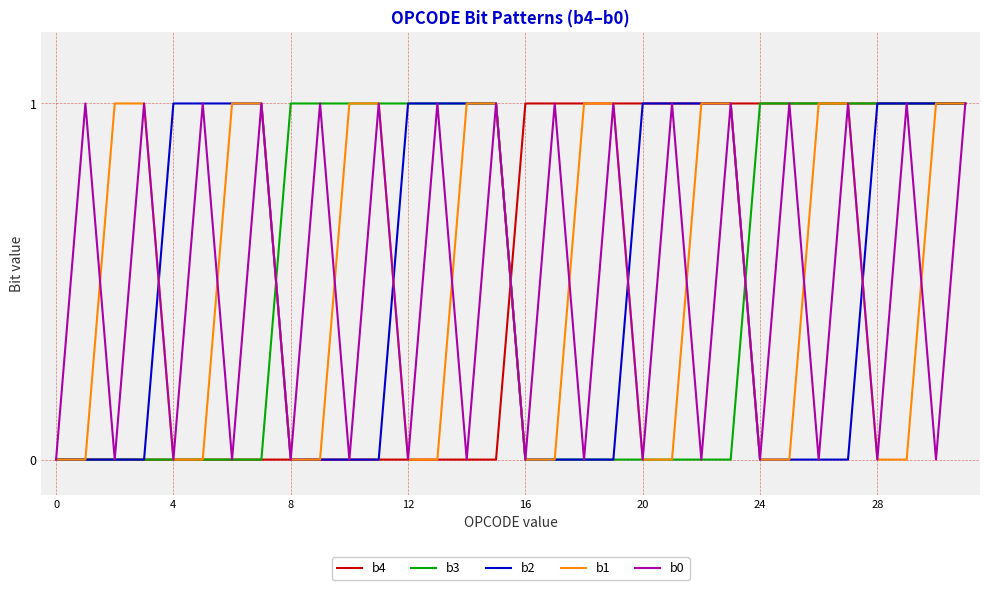

What is the label of the 15th point from the right?

17